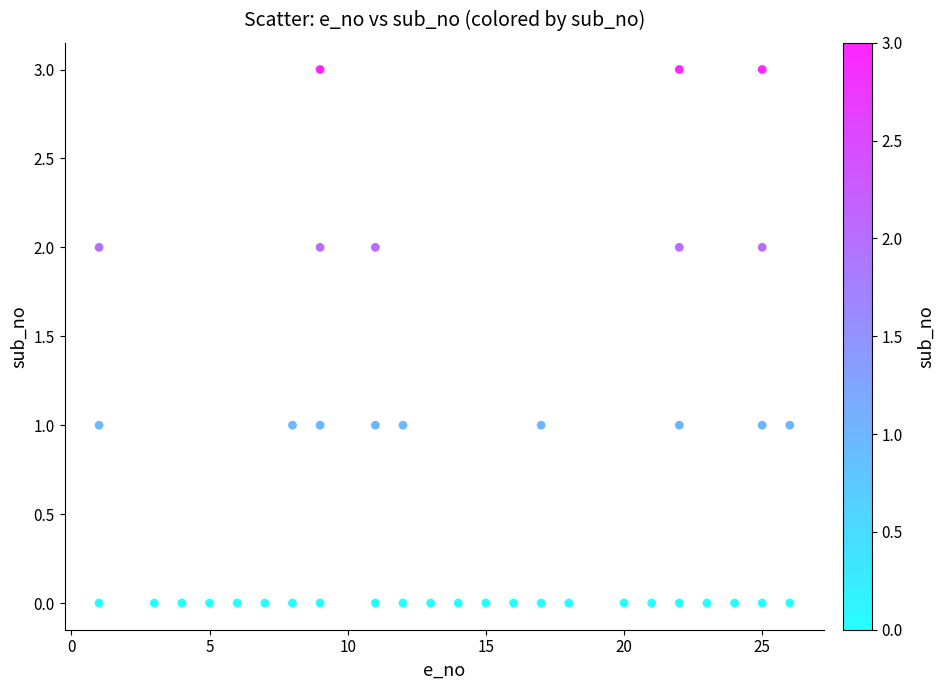

What is the range of Y values (max minus min)?

3